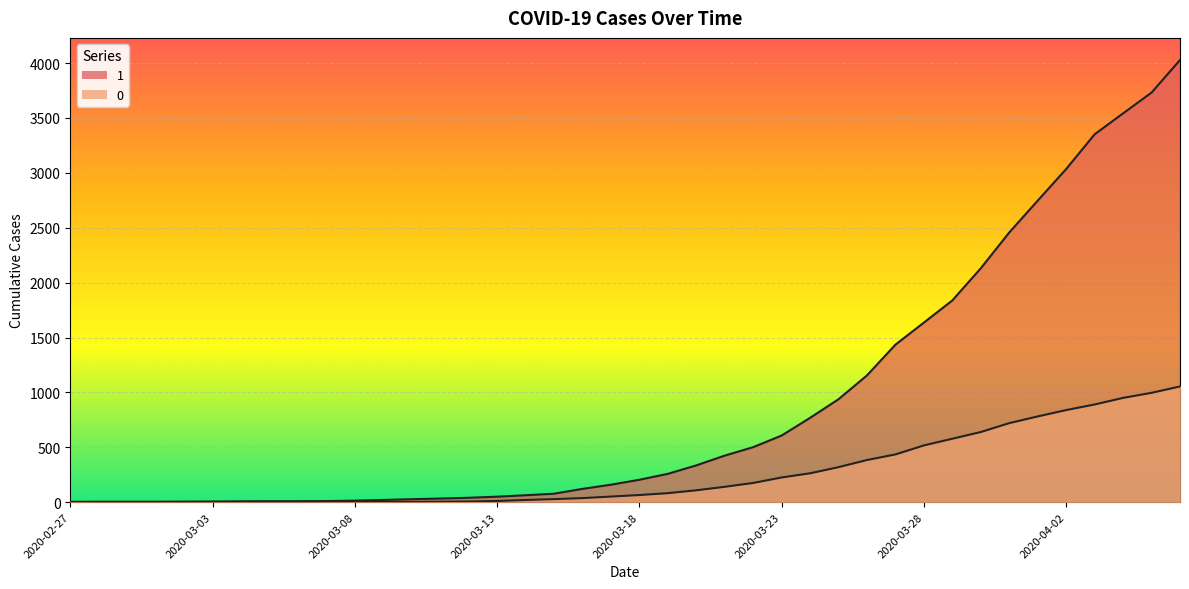

Reading left to right, list all the values displayed in this chart.

1: 3	4	4	4	5	6	8	9	9	10	14	20	27	33	40	50	63	77	121	159	204	258	335	424	501	607	768	938	1155	1435	1636	1838	2131	2457	2747	3035	3351	3542	3731	4028
0: 0	0	0	0	0	0	0	0	0	1	2	2	2	4	6	11	20	28	37	51	65	82	108	140	175	225	263	319	384	435	517	578	639	720	781	839	890	950	996	1054